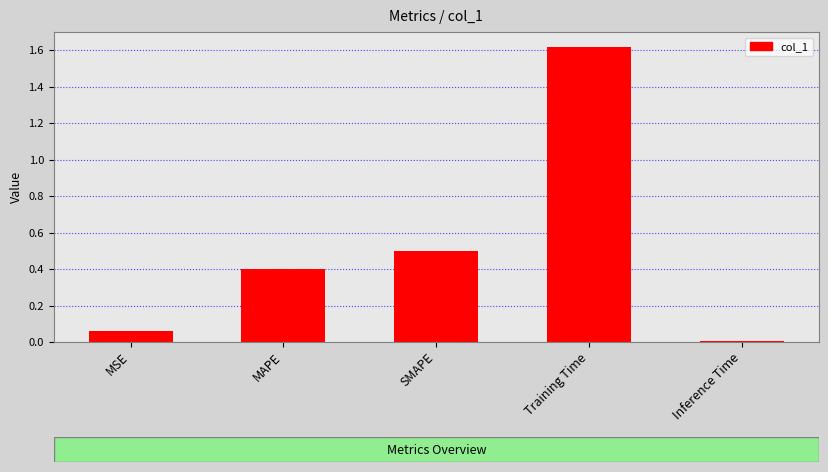

Are the bars horizontal?

No